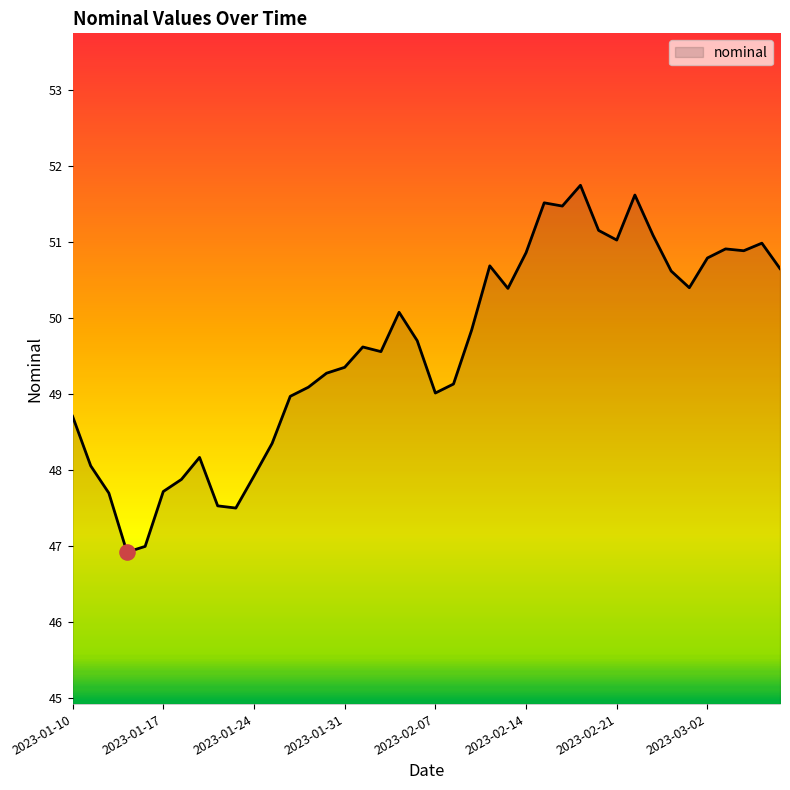

What is the difference between the maximum and minimum values?

4.8